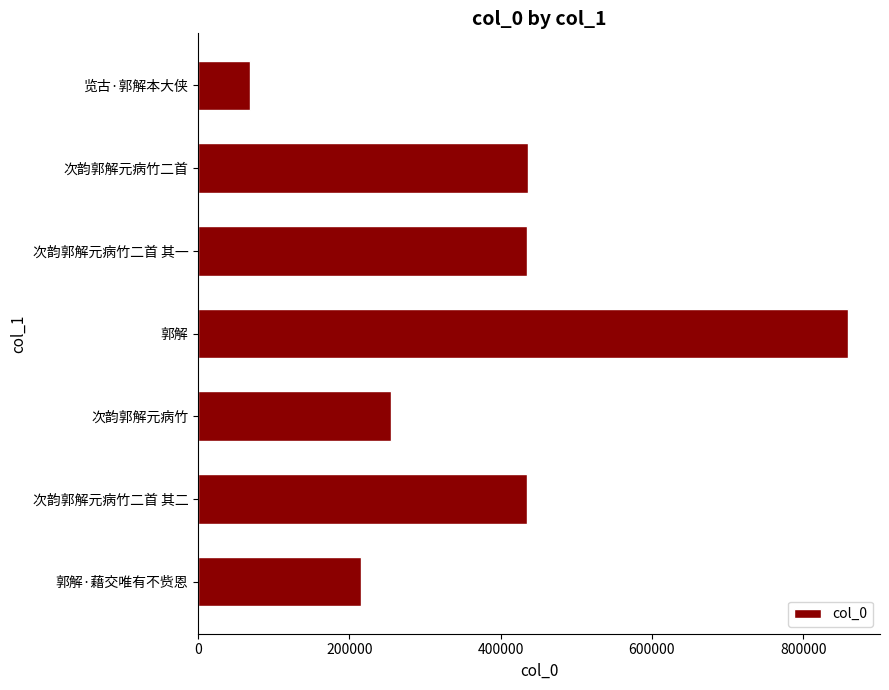

Between 次韵郭解元病竹二首 其二 and 览古·郭解本大侠, which is larger?

次韵郭解元病竹二首 其二